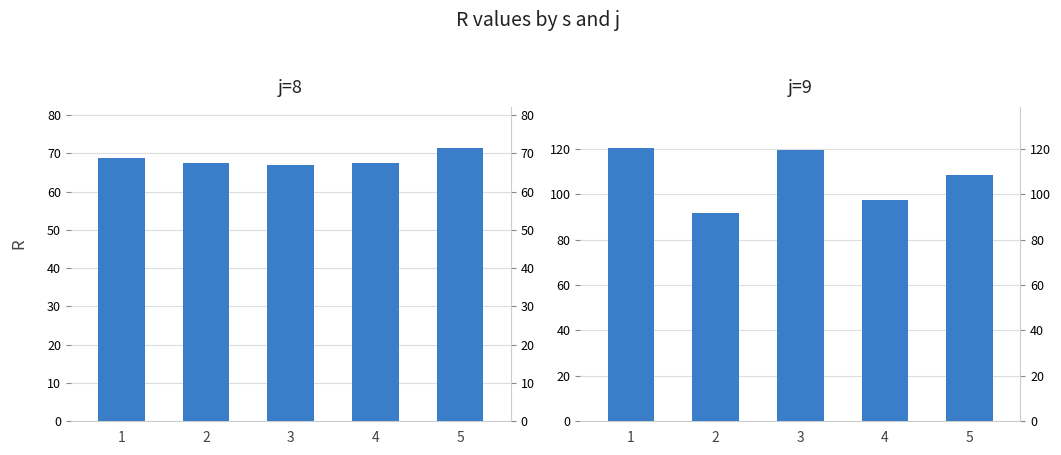

What is the difference between the maximum and minimum values in the j=9 series?

28.6